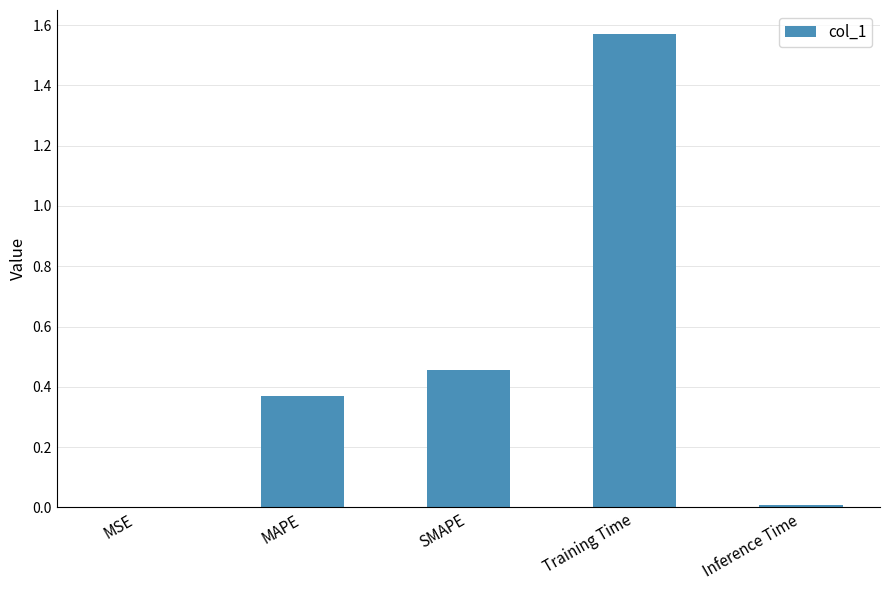

Between Inference Time and SMAPE, which is larger?

SMAPE